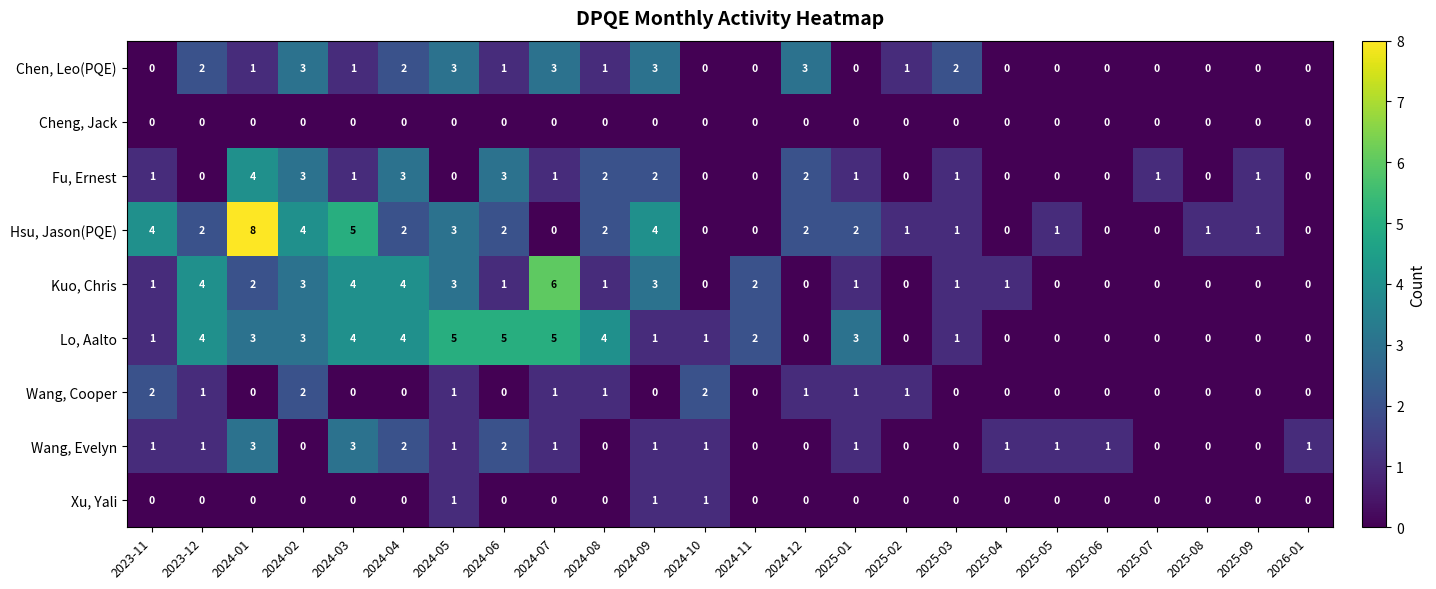

At which category is the sum across all series the highest?

2024-01